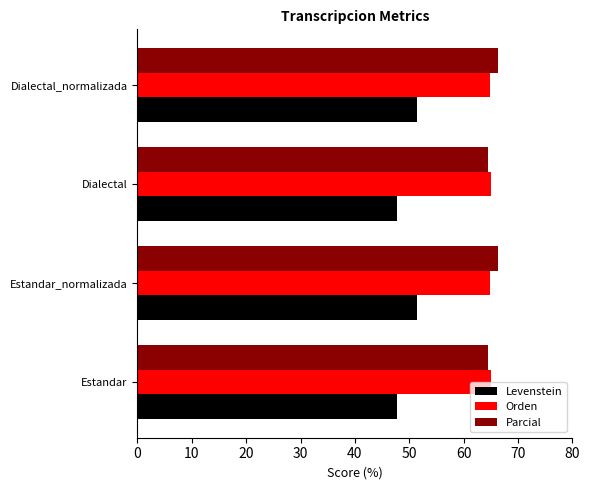

The Levenstein series shows 78.6 at Dialectal_normalizada. True or false?

False